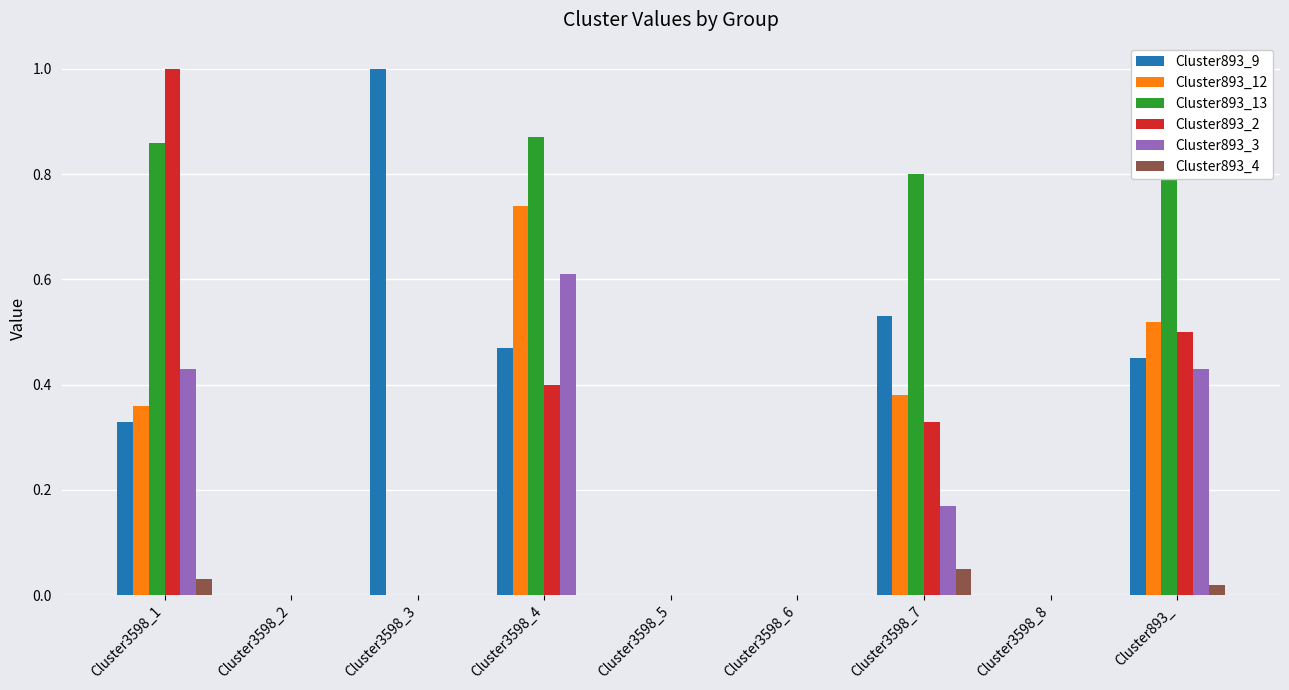

What is the greatest value displayed?

1.0